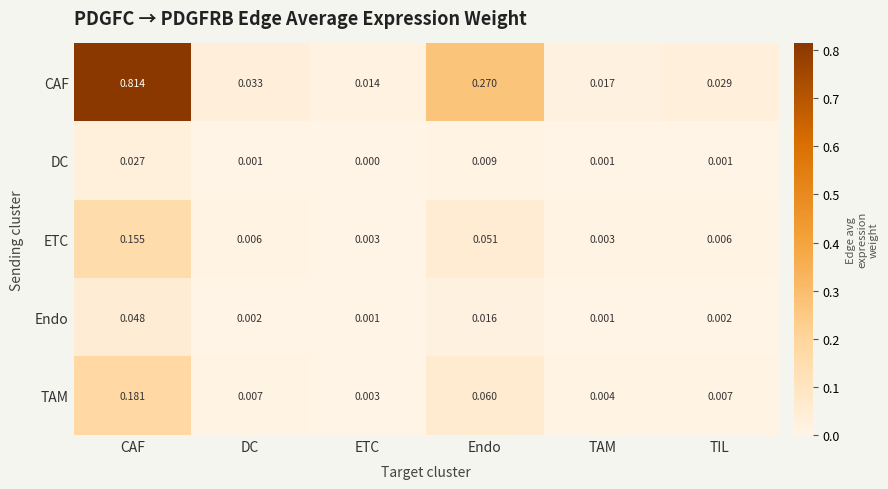

List the series in order of their peak value, lowest first.

DC, Endo, ETC, TAM, CAF